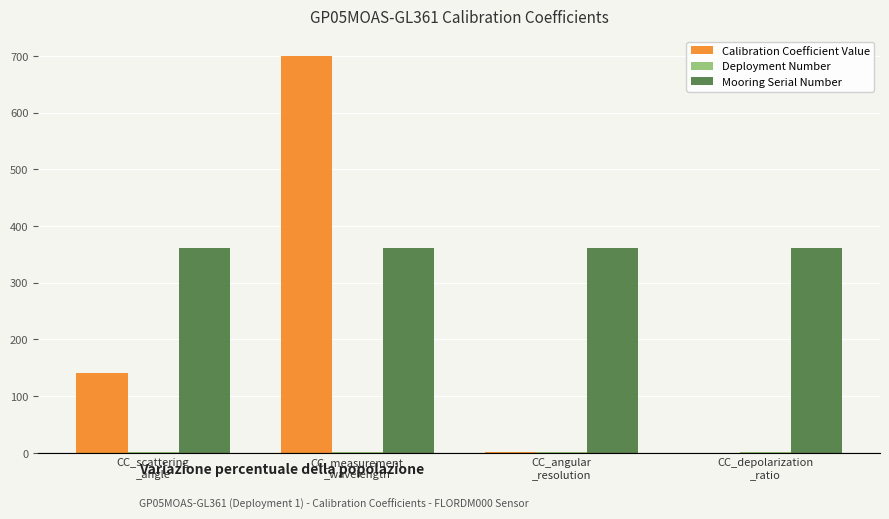

True or false: Mooring Serial Number has a value of 558.9 at CC_angular
_resolution.

False